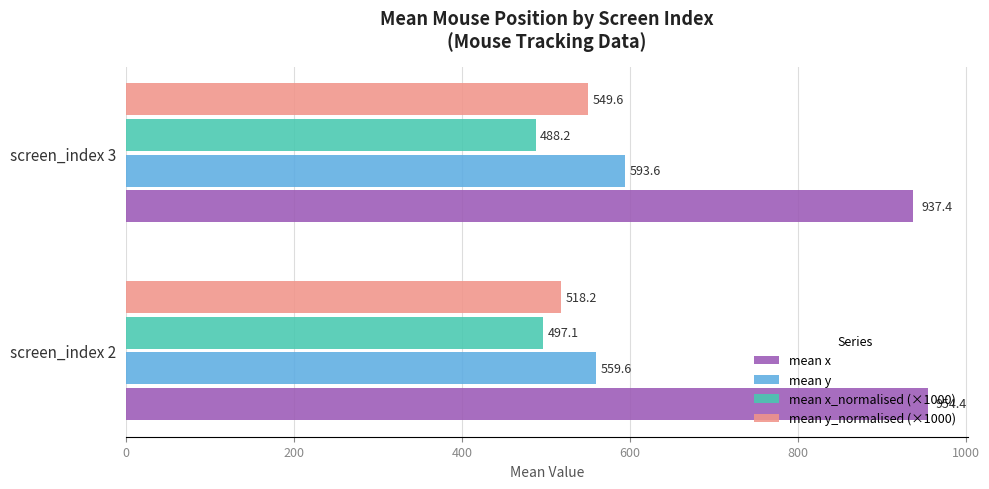

What is the maximum value for mean y_normalised (×1000)?

549.6